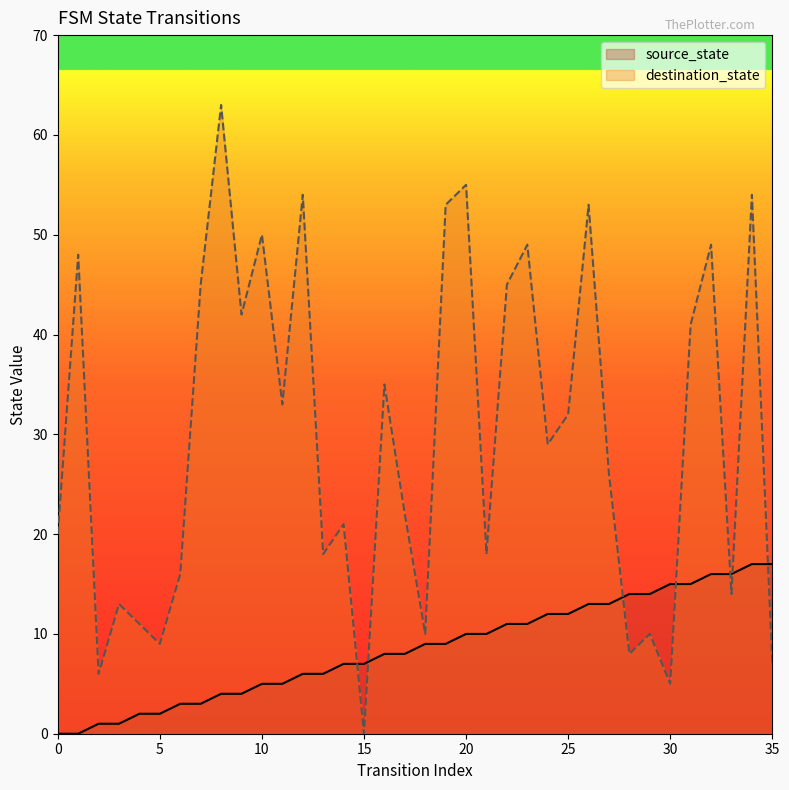

Which series has the widest spread of values?

destination_state